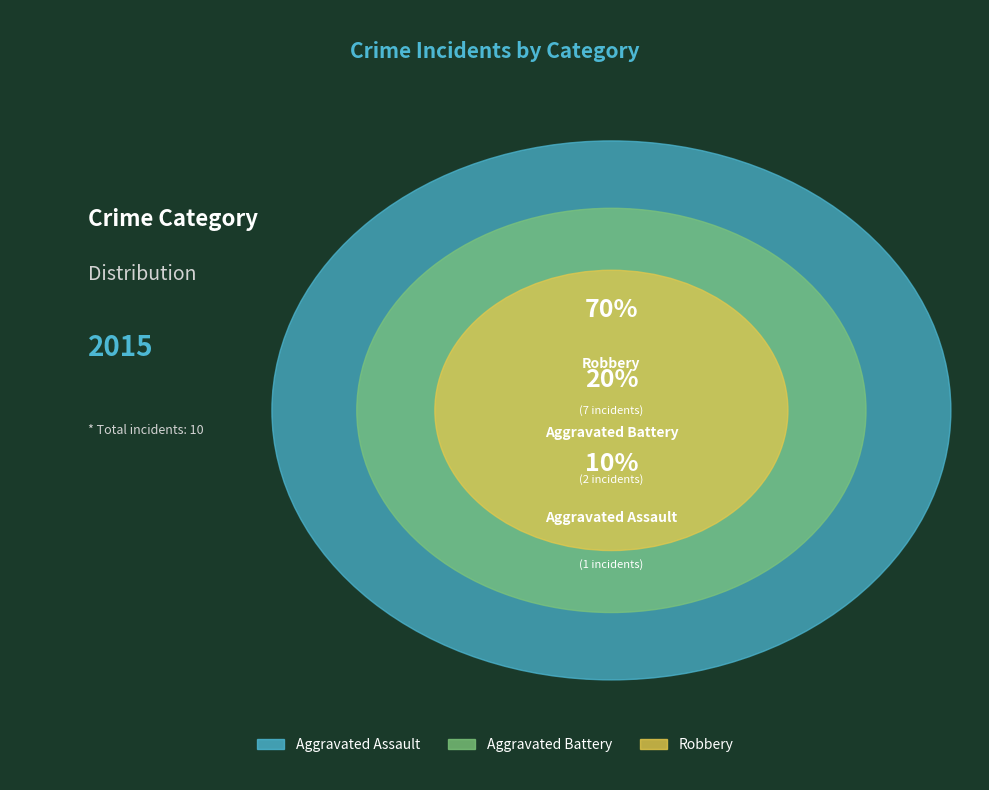

Which slice represents more than half of the pie?

Robbery